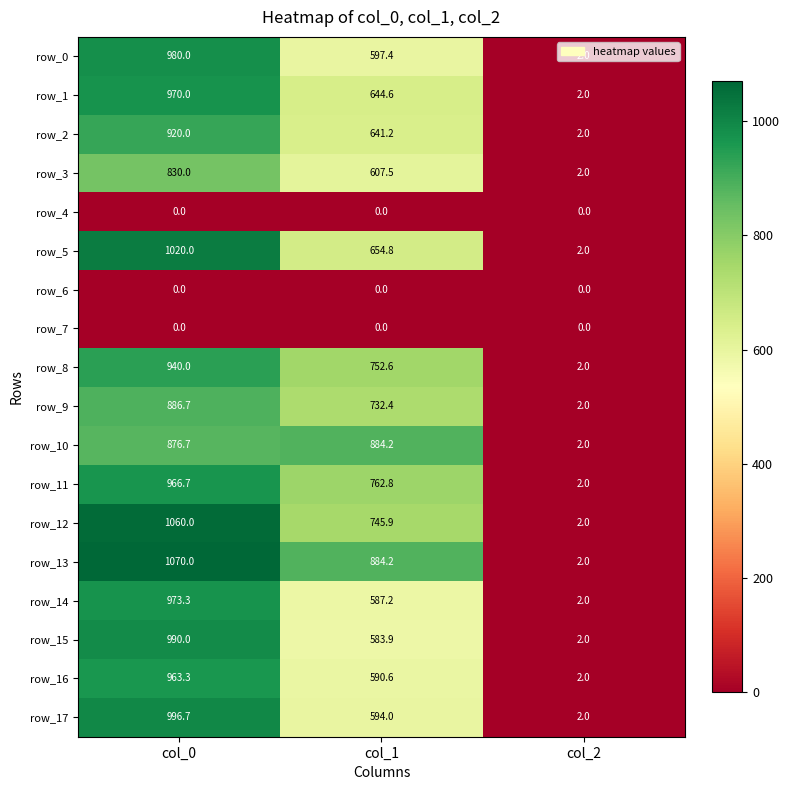

Which series has the largest total across all categories?

row_13